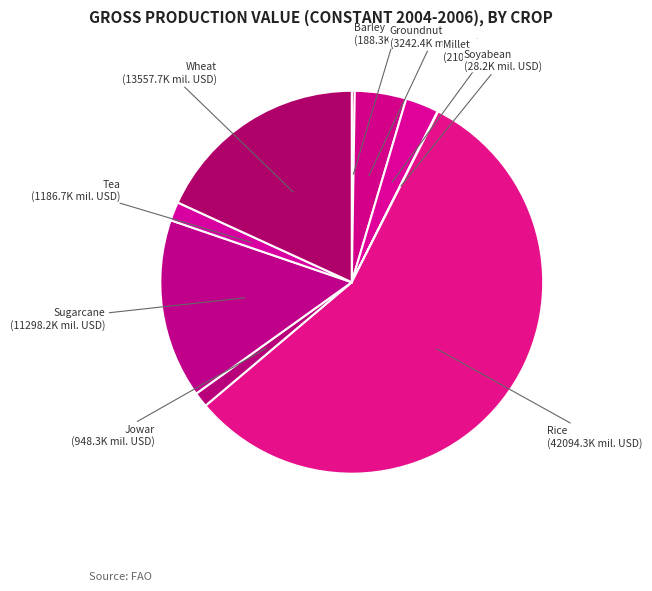

Combined, do Millet and Rice account for over 50%?

Yes